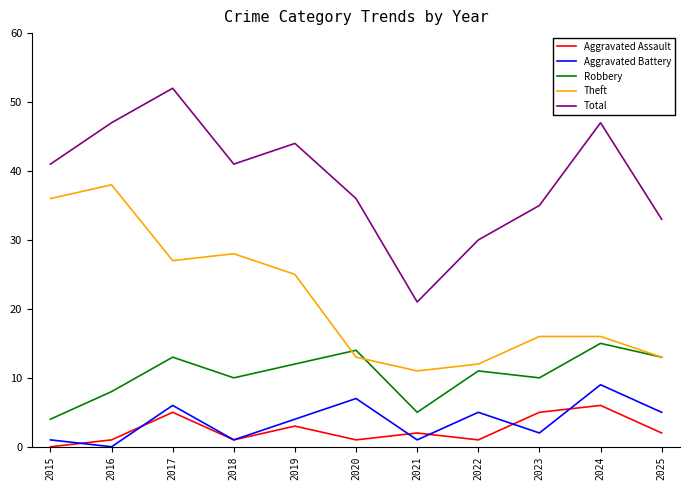

Rank the series by their maximum value, from highest to lowest.

Total, Theft, Robbery, Aggravated Battery, Aggravated Assault